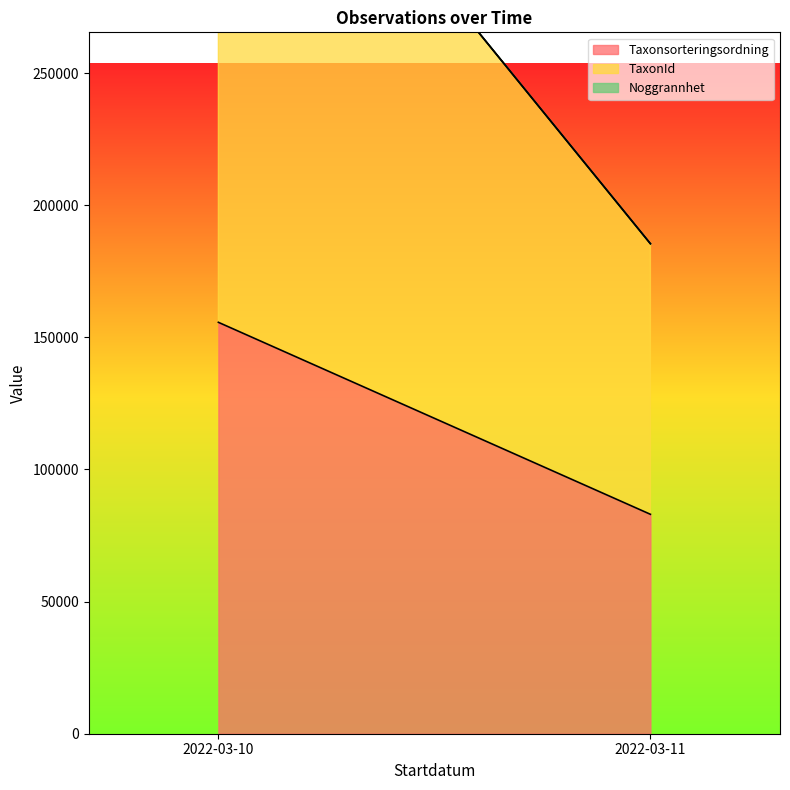

Is it true that Noggrannhet equals 25 at 2022-03-10?

True